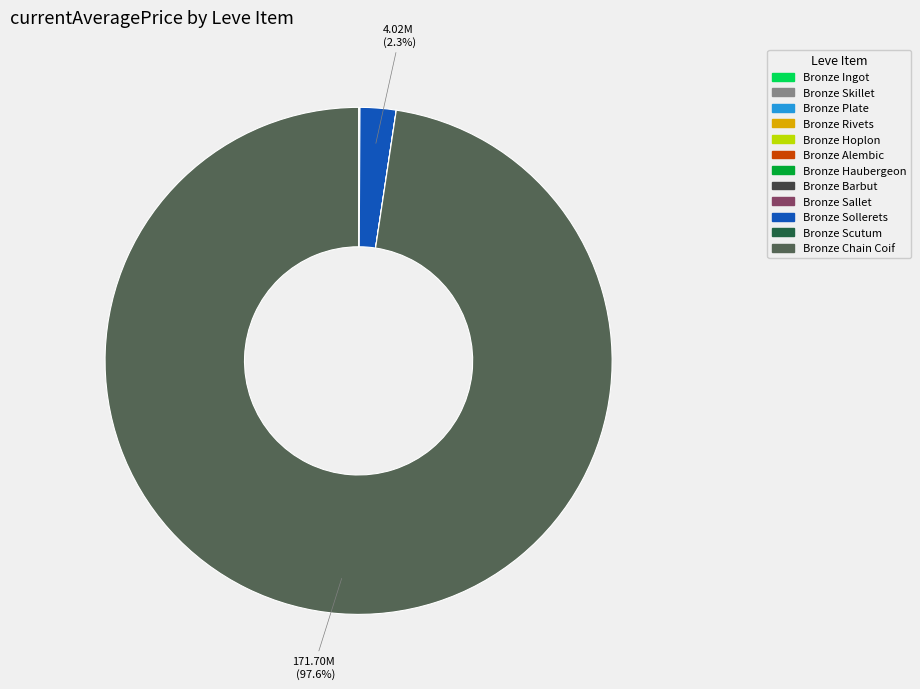

What is the largest slice in the pie chart?

Bronze Chain Coif